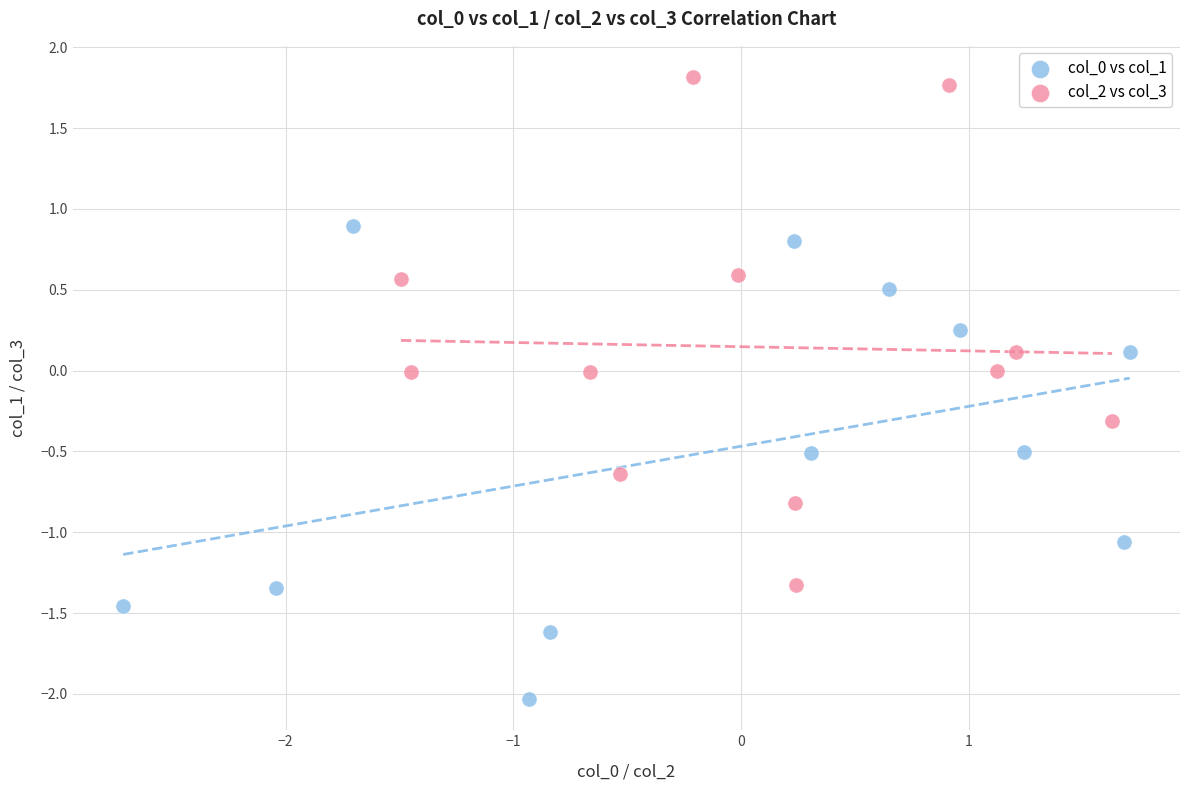

Which series contains the highest Y value?

col_2 vs col_3